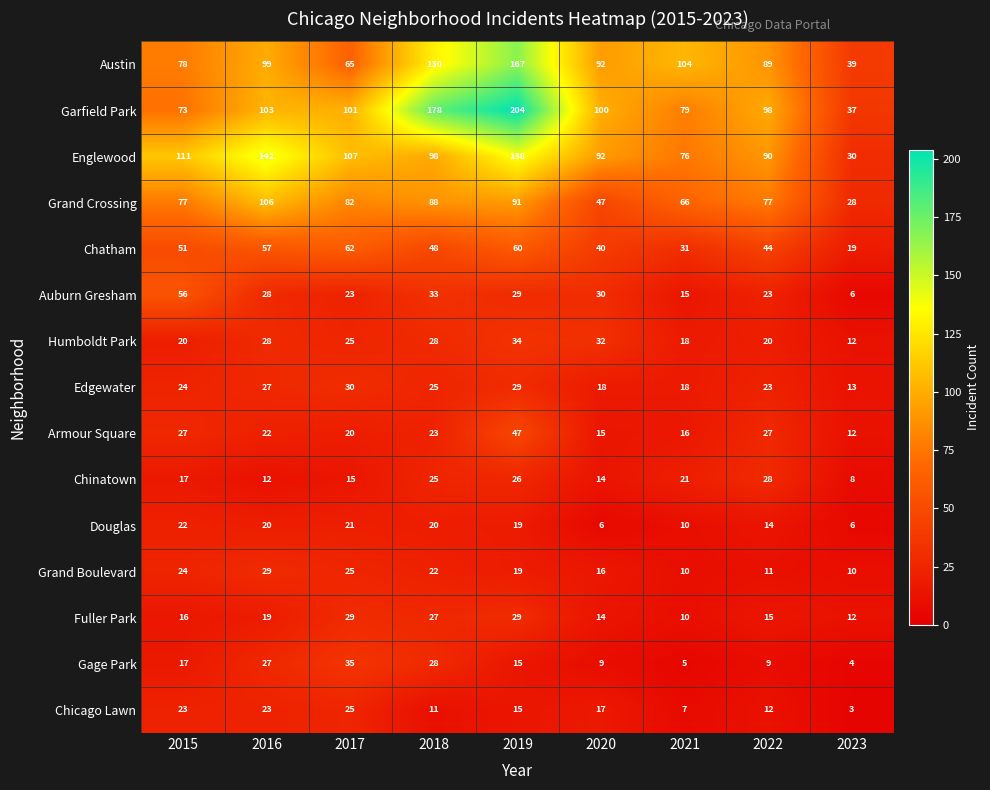

At which category is the sum across all series the highest?

2019